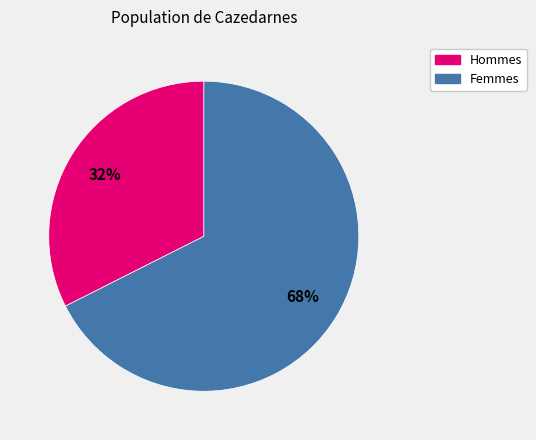

Is there a majority slice in this chart?

Yes